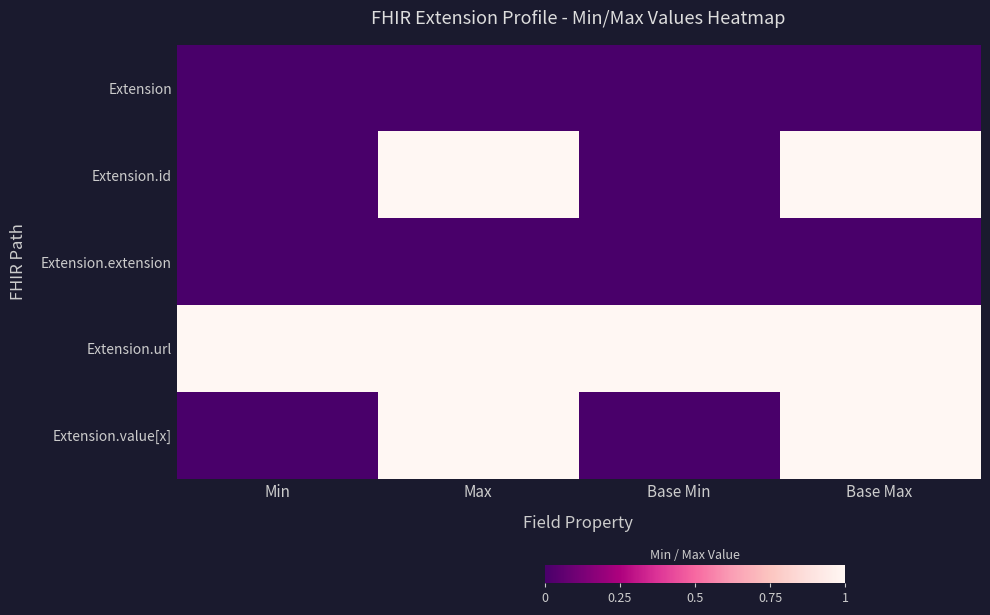

Which label corresponds to the largest value in the chart?

Max